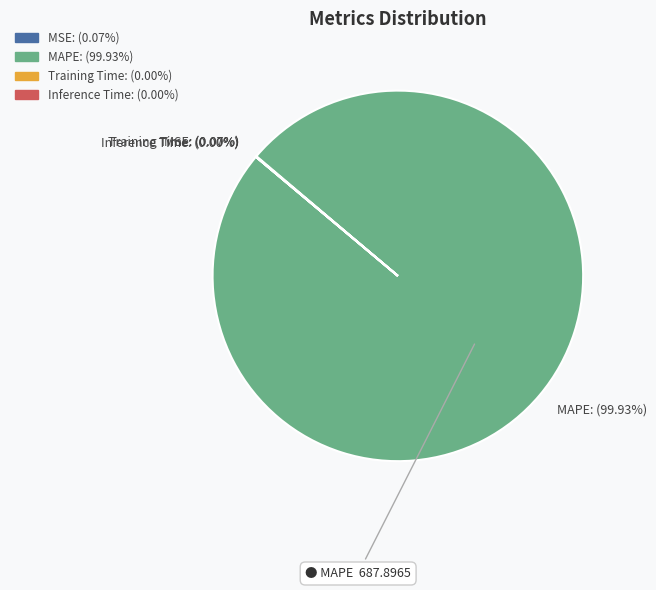

Does any single category account for the majority?

Yes